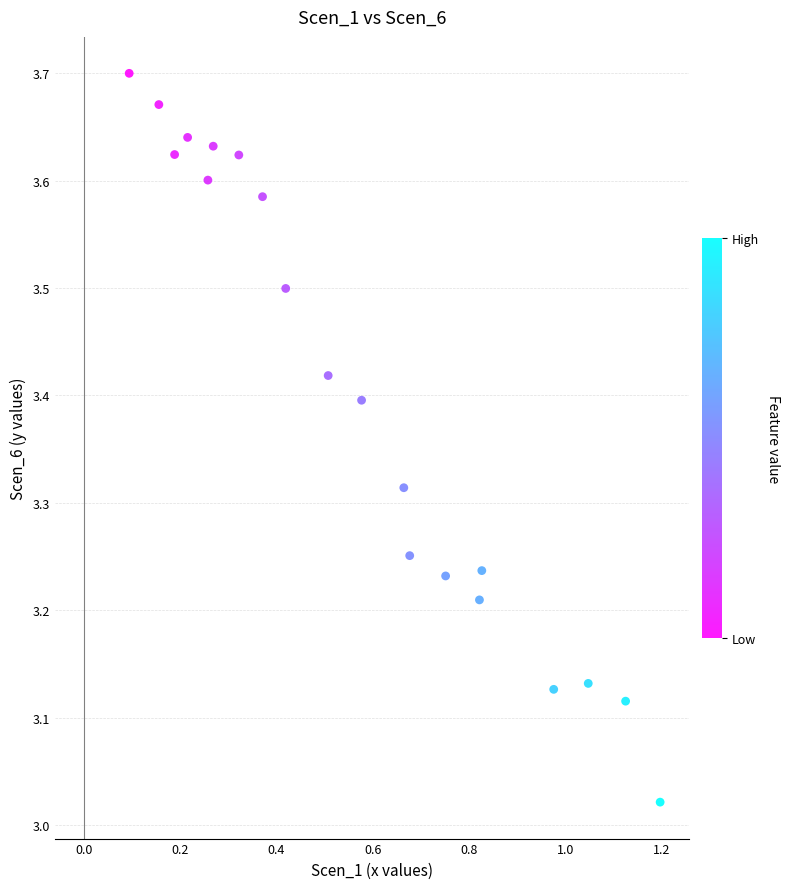

What is the range of Y values (max minus min)?

0.7